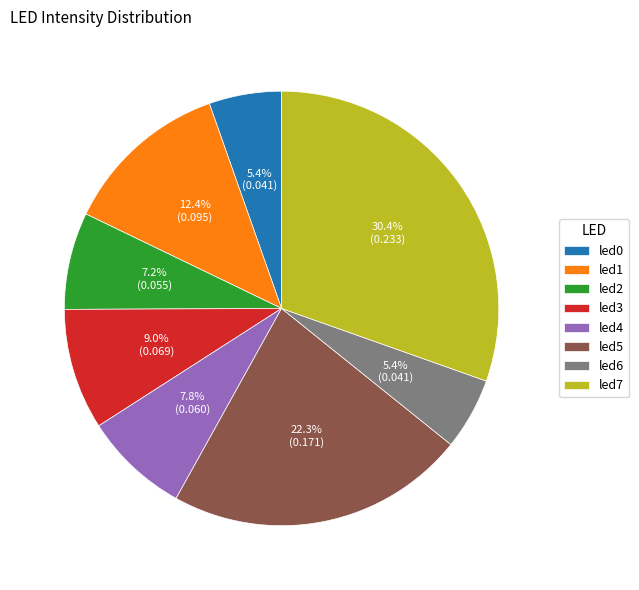

Does any single category account for the majority?

No